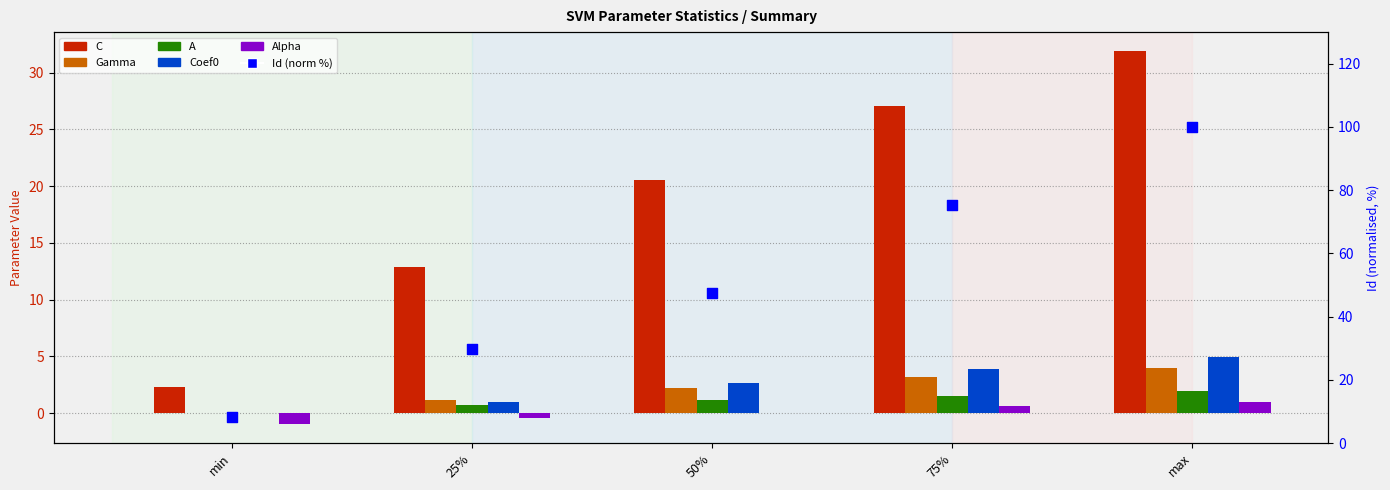

What is the total value across all series at max?

143.8